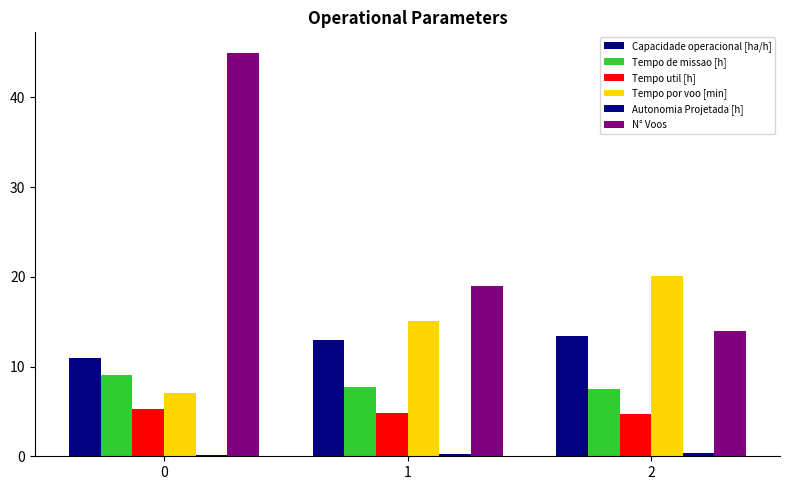

Reading left to right, transcribe all the data shown in this chart.

Capacidade operacional [ha/h]: 0=11.0	1=13.0	2=13.4
Tempo de missao [h]: 0=9.1	1=7.7	2=7.5
Tempo util [h]: 0=5.3	1=4.8	2=4.7
Tempo por voo [min]: 0=7.1	1=15.1	2=20.1
Autonomia Projetada [h]: 0=0.1	1=0.2	2=0.3
N° Voos: 0=45.0	1=19.0	2=14.0